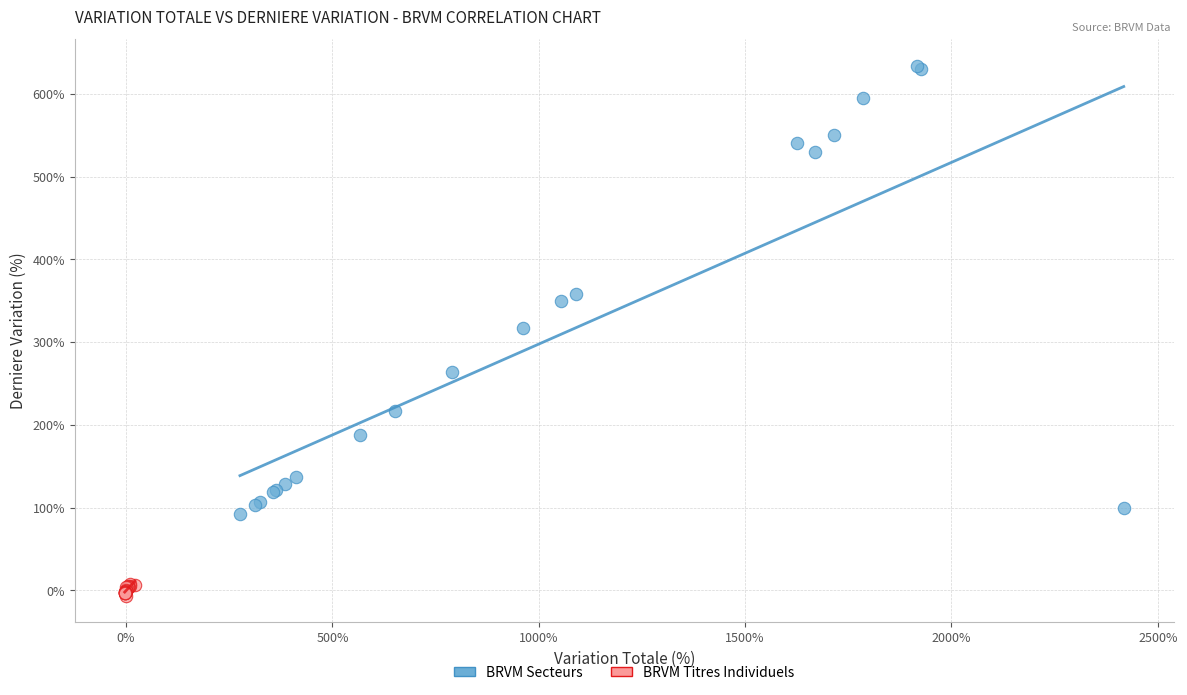

Which series has the largest Y range (max minus min)?

BRVM Secteurs